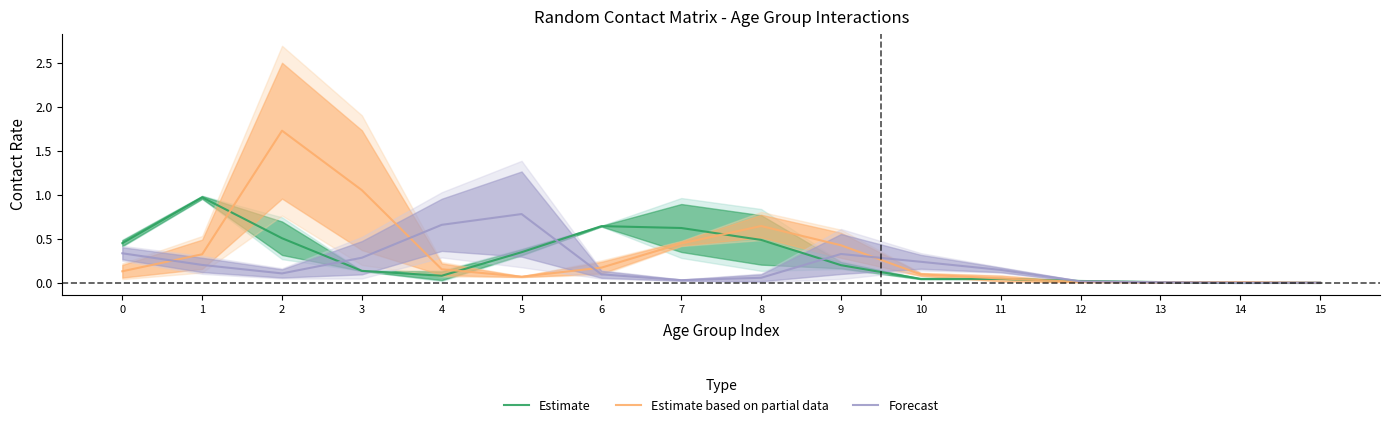

In Forecast, how many points are higher than both neighbors (excluding endpoints)?

2